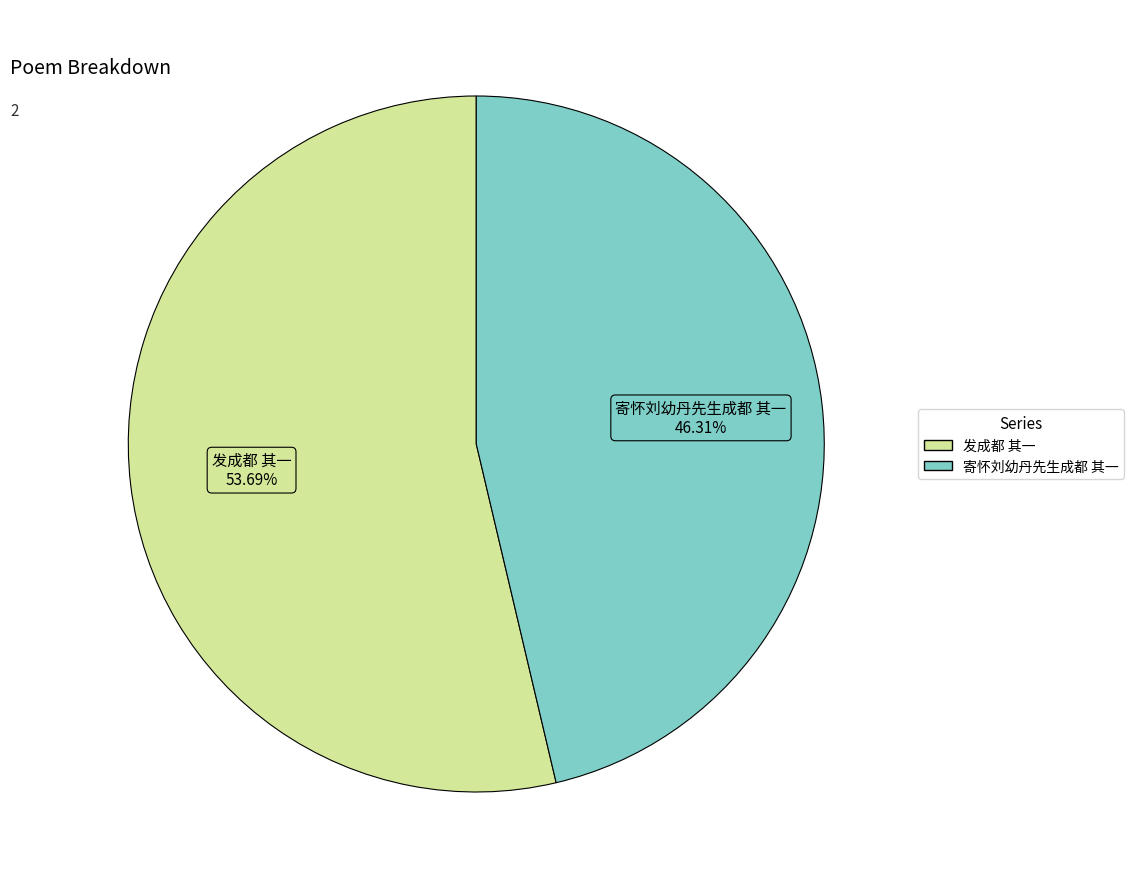

The 发成都 其一 slice represents 62% of the pie. True or false?

False